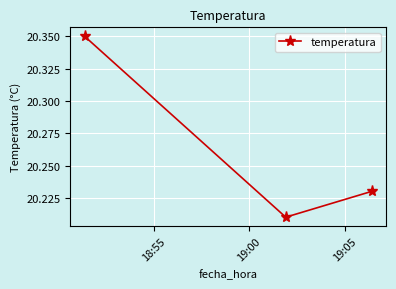

What is the sum of all values?

60.8